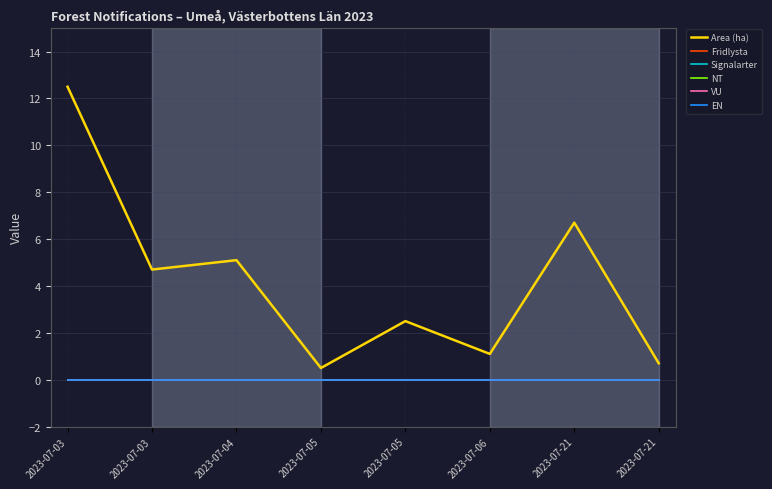

Does the chart display data point markers on the line(s)?

No